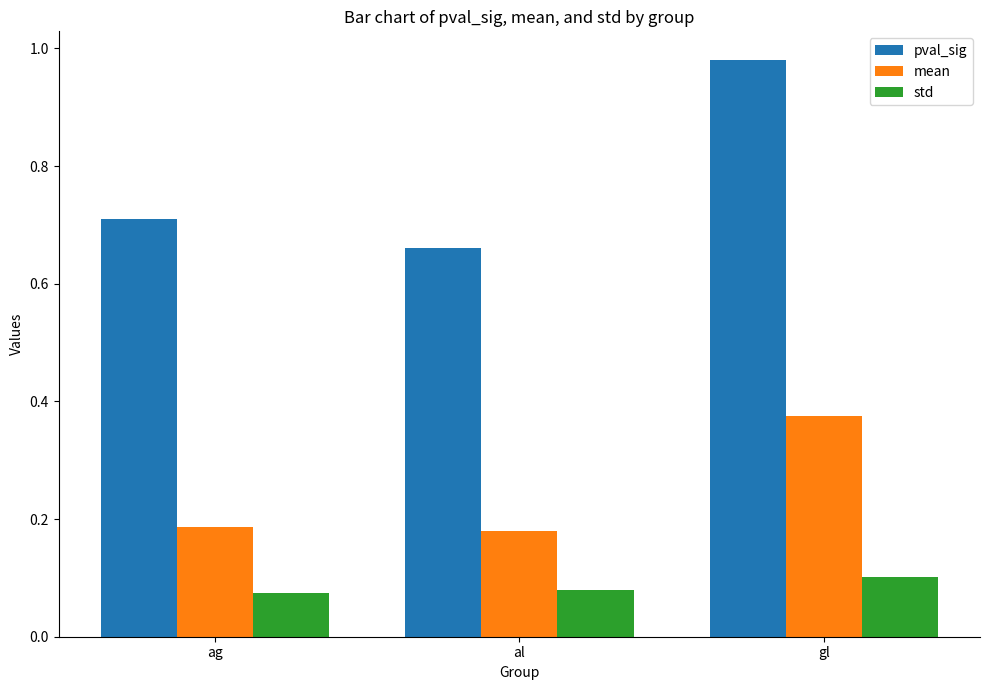

Is the value of std at gl greater than the value of pval_sig at gl?

No